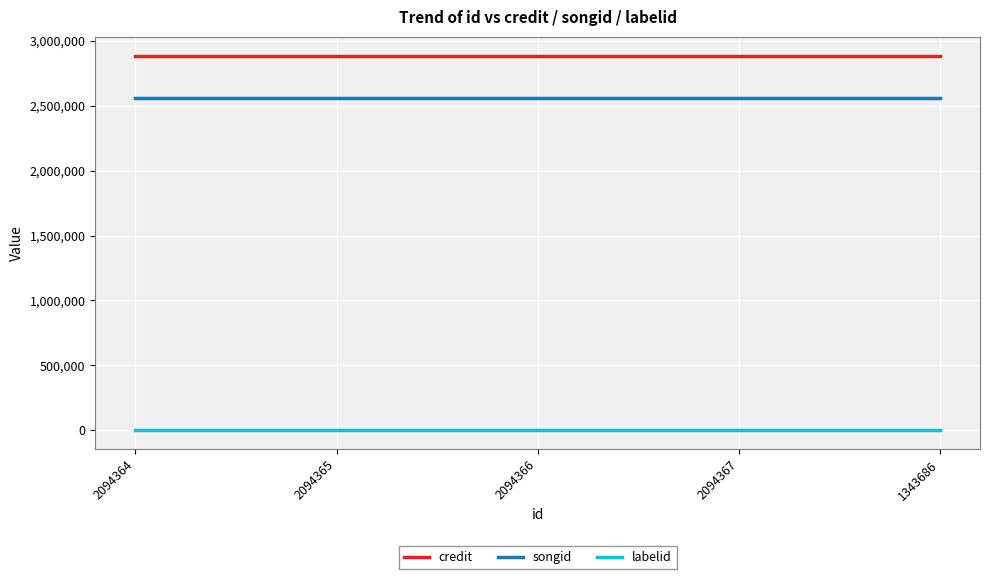

True or false: songid and labelid intersect in this chart.

False